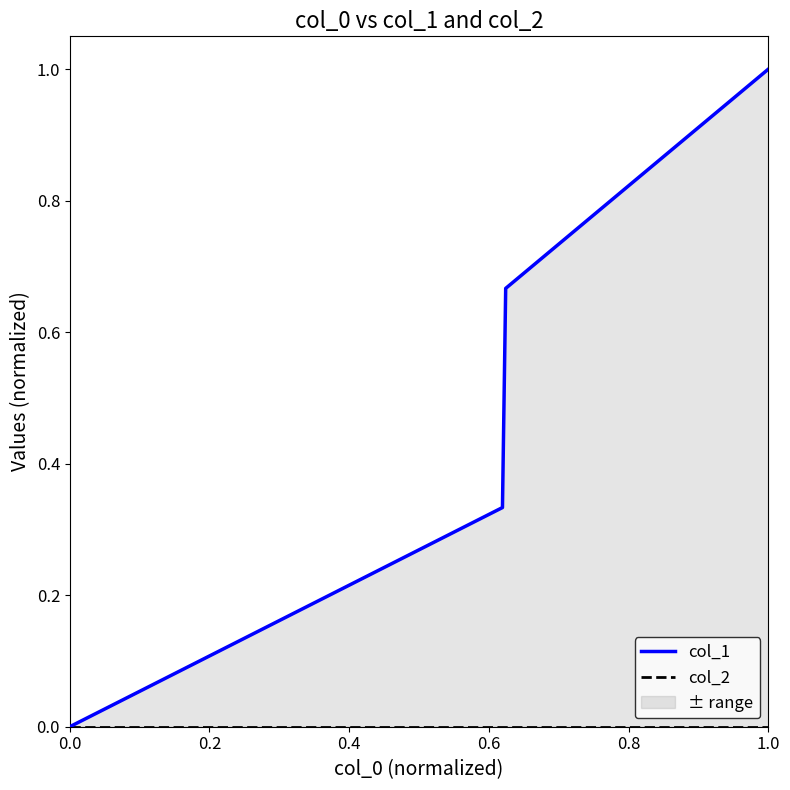

Rank the categories by col_1 value from lowest to highest.

0.0, 0.2, 0.4, 0.6